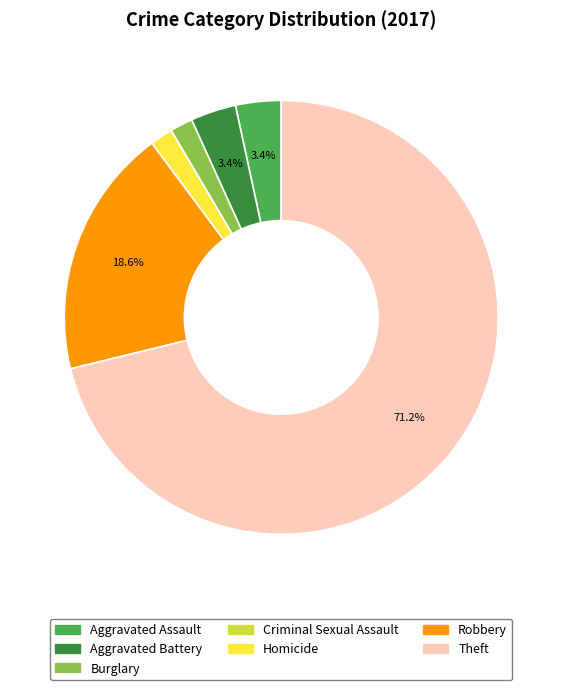

Does Aggravated Battery account for over 50% of the chart?

No